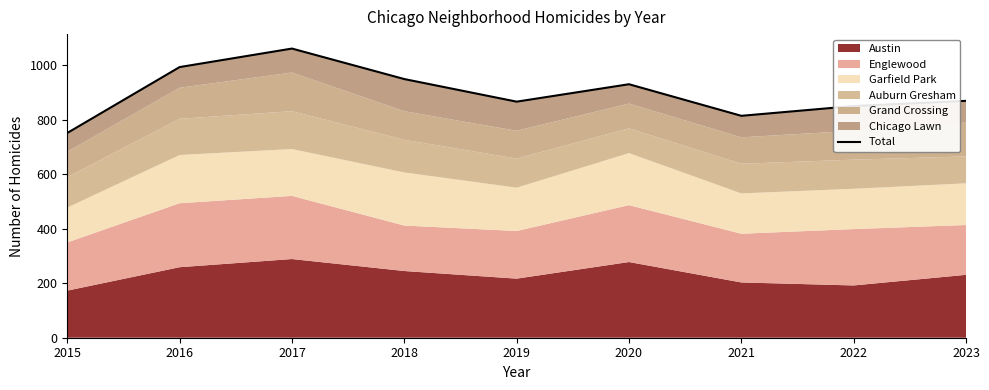

List the labels in order of value, smallest first.

2015, 2021, 2022, 2019, 2023, 2020, 2018, 2016, 2017